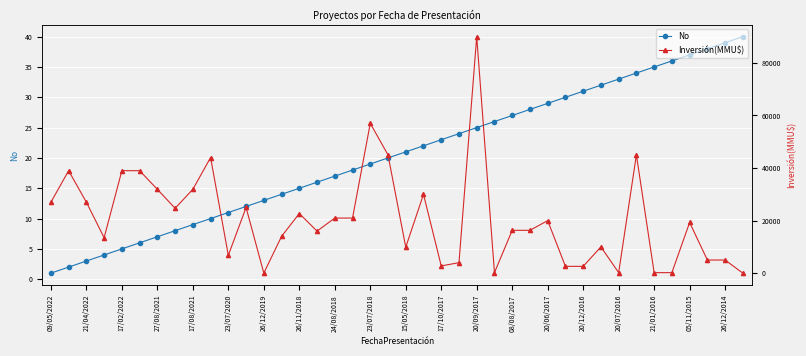

How many series are shown in this chart?

2